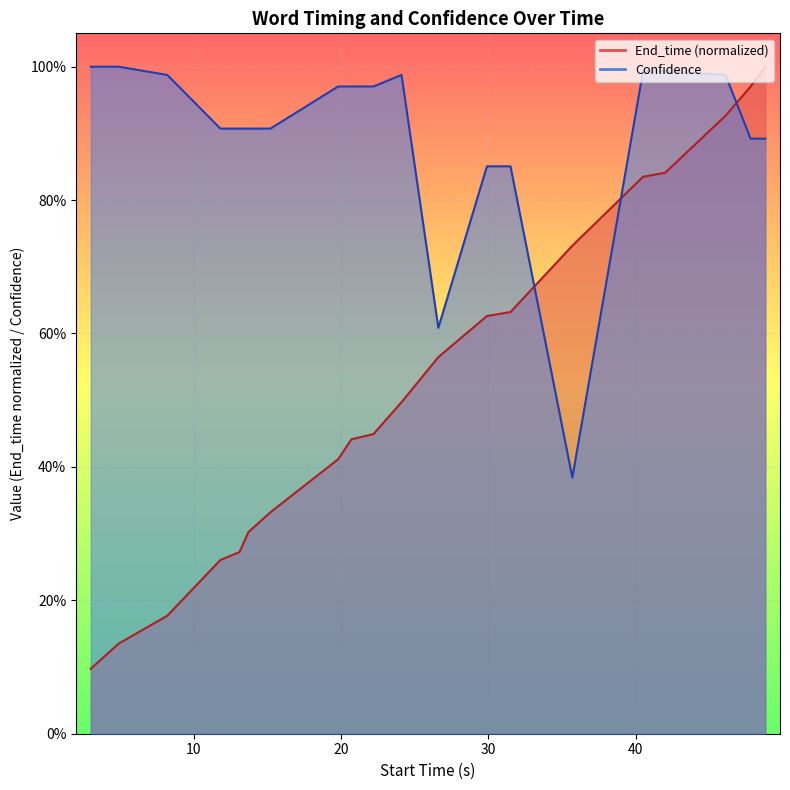

After their last crossing, which series has the higher values: End_time or Confidence?

End_time